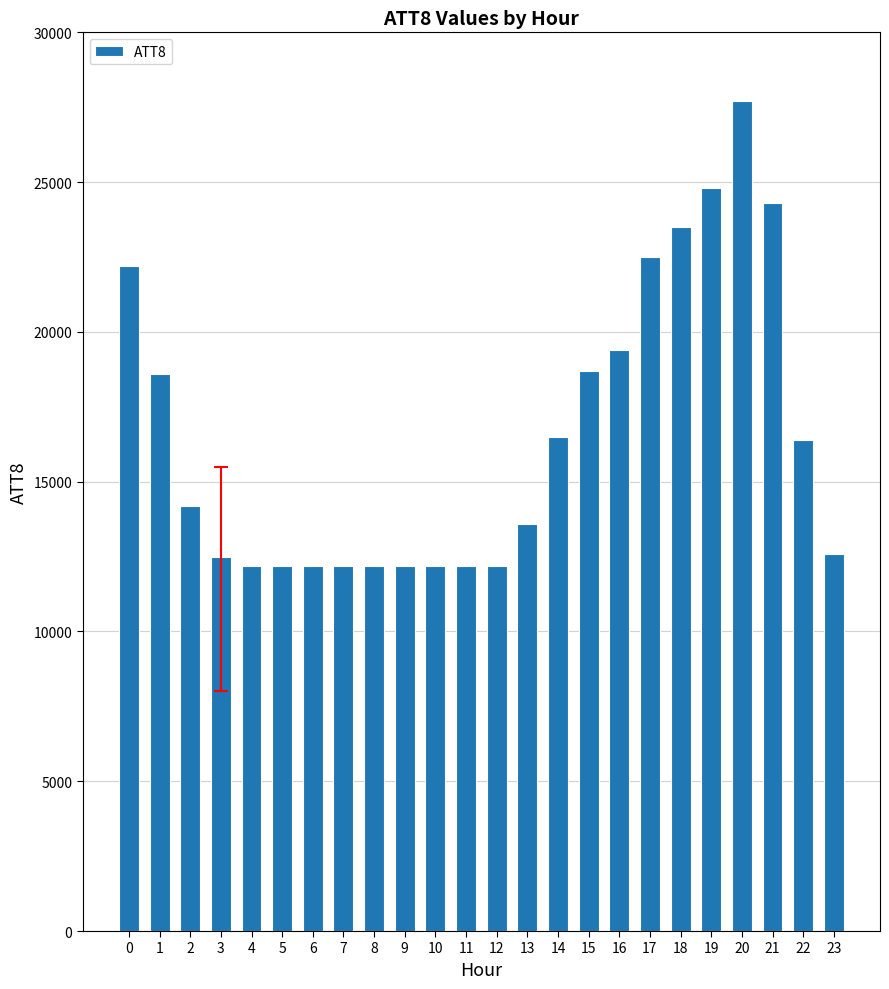

What is the approximate value at 1, to the nearest 50?

18600